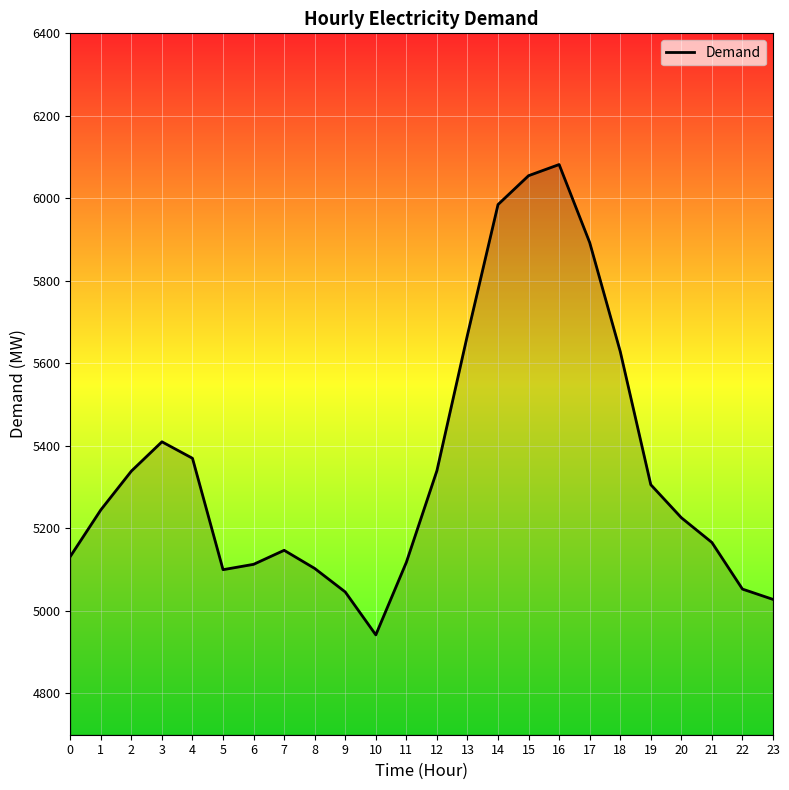

What is the difference between the maximum and minimum values?

1140